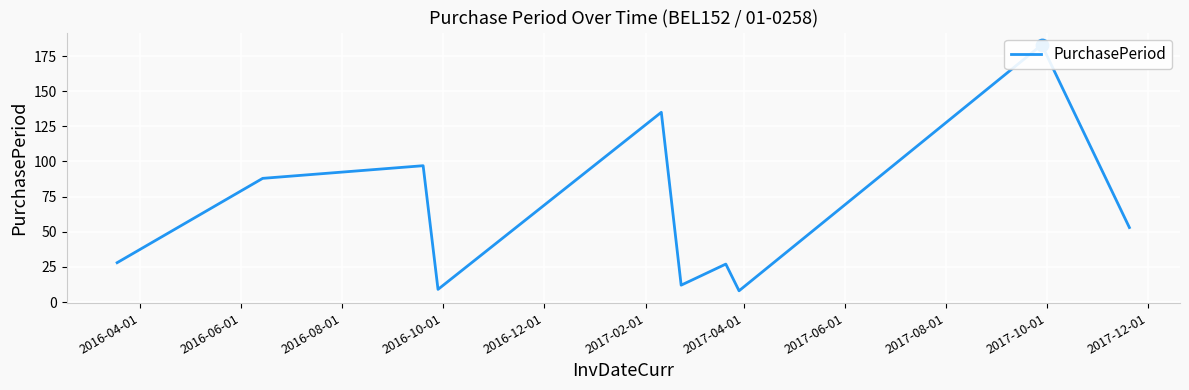

Which has a higher value, 2016-06-01 or 2016-08-01?

2016-08-01